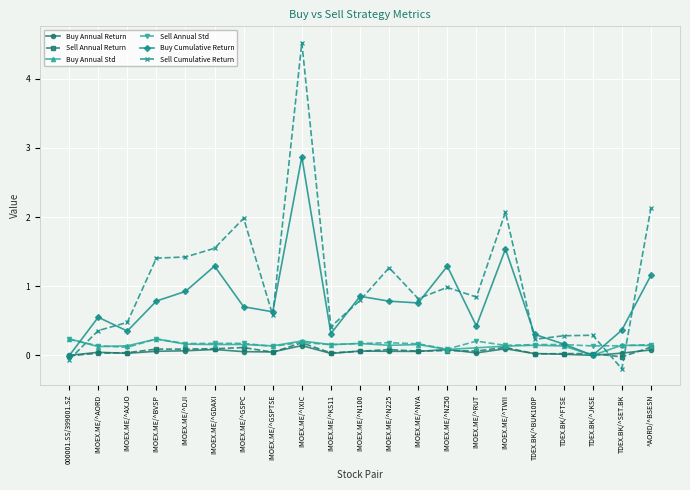

How many values in the Sell Cumulative Return series are below 0?

2